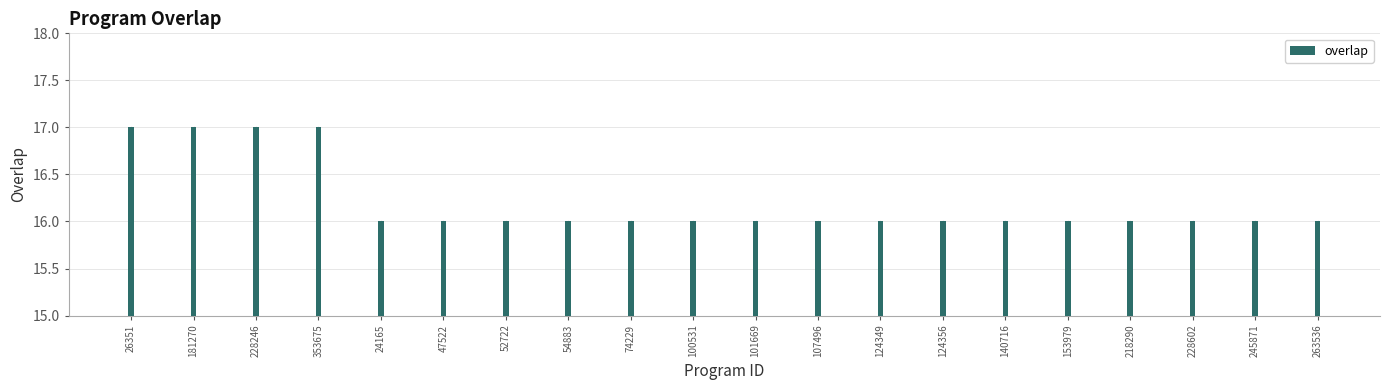

Reading left to right, what are all the values shown in this chart?

26351=17	181270=17	228246=17	353675=17	24165=16	47522=16	52722=16	54883=16	74229=16	100531=16	101669=16	107496=16	124349=16	124356=16	140716=16	153979=16	218290=16	228602=16	245871=16	263536=16